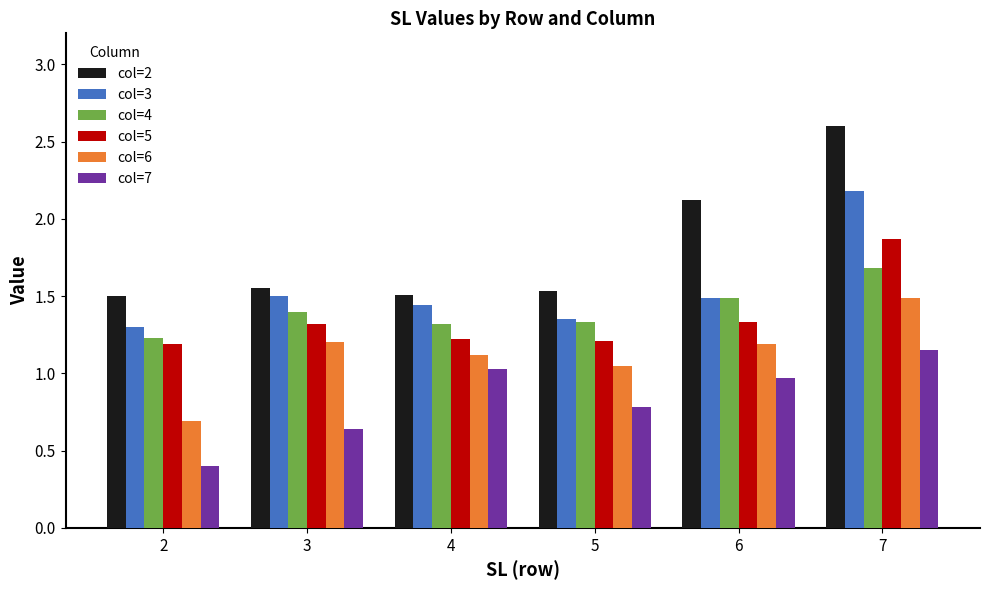

What is the value of the col=2 bar at the 1st from the left?

1.5